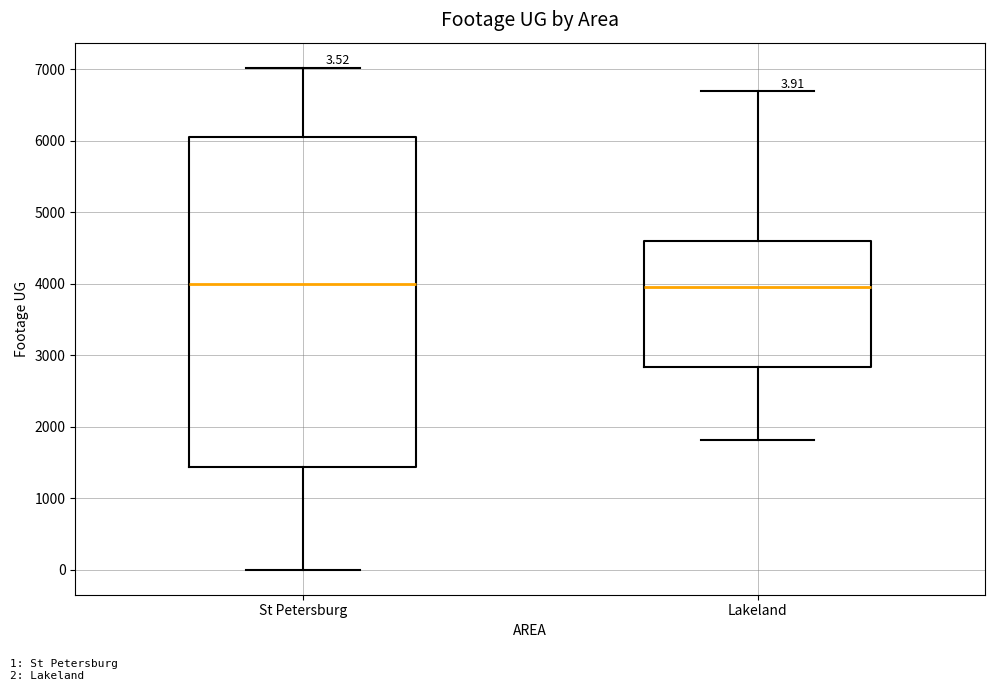

Comparing the boxes themselves (not the whiskers), which one is the tallest?

St Petersburg